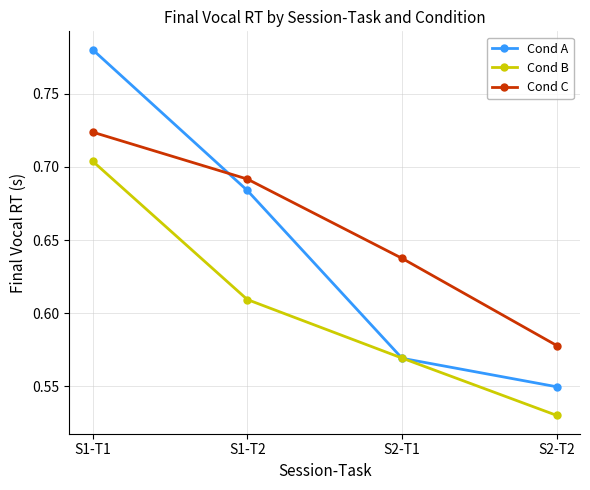

What is the difference between the maximum and second lowest values in the Cond B series?

0.1